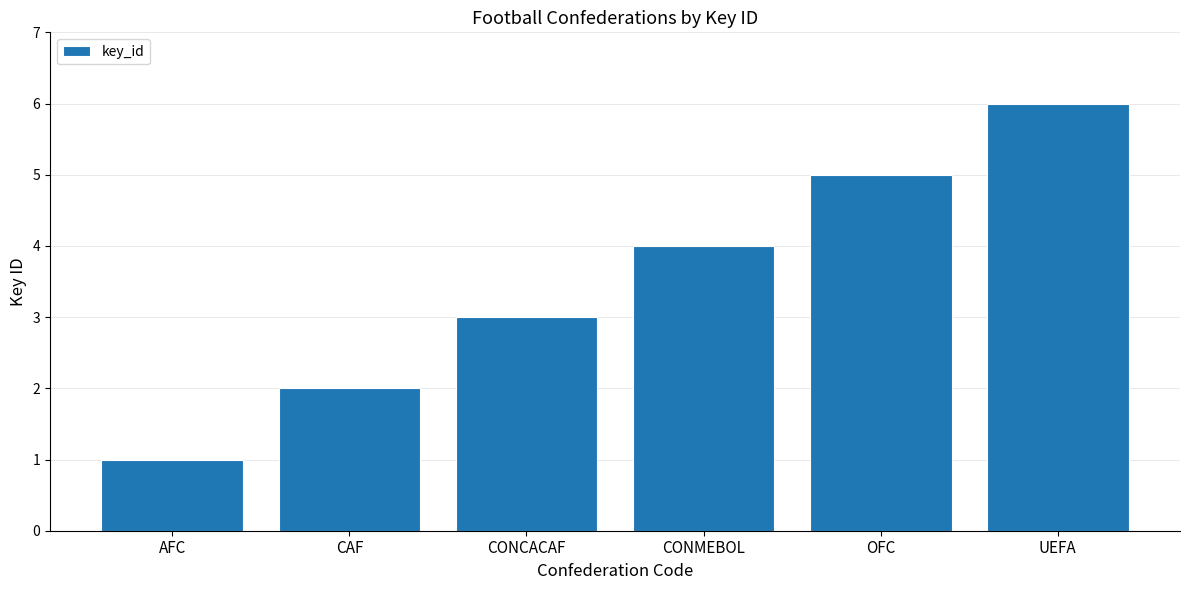

What is the difference between the values at AFC and UEFA?

5